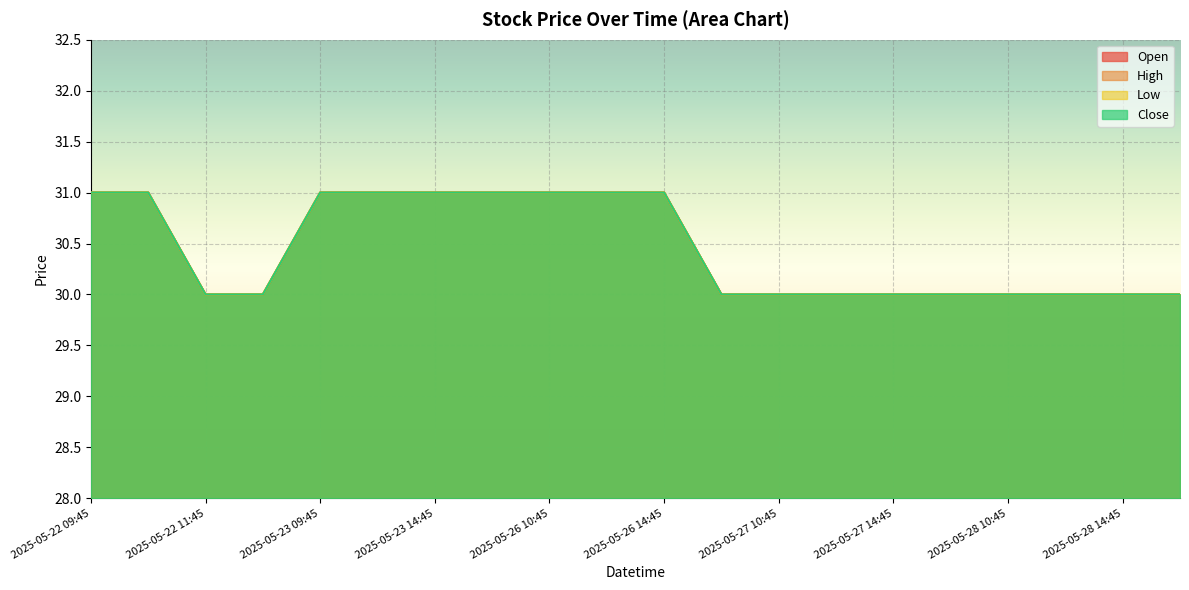

Reading left to right, what are all the values shown in this chart?

Open: 2025-05-22 09:45=31	2025-05-22 10:45=31	2025-05-22 11:45=30	2025-05-22 14:45=30	2025-05-23 09:45=31	2025-05-23 11:15=31	2025-05-23 14:45=31	2025-05-26 09:45=31	2025-05-26 10:45=31	2025-05-26 11:45=31	2025-05-26 14:45=31	2025-05-27 09:45=30	2025-05-27 10:45=30	2025-05-27 11:45=30	2025-05-27 14:45=30	2025-05-28 09:45=30	2025-05-28 10:45=30	2025-05-28 11:45=30	2025-05-28 14:45=30	2025-06-02 09:45=30
High: 2025-05-22 09:45=31	2025-05-22 10:45=31	2025-05-22 11:45=30	2025-05-22 14:45=30	2025-05-23 09:45=31	2025-05-23 11:15=31	2025-05-23 14:45=31	2025-05-26 09:45=31	2025-05-26 10:45=31	2025-05-26 11:45=31	2025-05-26 14:45=31	2025-05-27 09:45=30	2025-05-27 10:45=30	2025-05-27 11:45=30	2025-05-27 14:45=30	2025-05-28 09:45=30	2025-05-28 10:45=30	2025-05-28 11:45=30	2025-05-28 14:45=30	2025-06-02 09:45=30
Low: 2025-05-22 09:45=31	2025-05-22 10:45=31	2025-05-22 11:45=30	2025-05-22 14:45=30	2025-05-23 09:45=31	2025-05-23 11:15=31	2025-05-23 14:45=31	2025-05-26 09:45=31	2025-05-26 10:45=31	2025-05-26 11:45=31	2025-05-26 14:45=31	2025-05-27 09:45=30	2025-05-27 10:45=30	2025-05-27 11:45=30	2025-05-27 14:45=30	2025-05-28 09:45=30	2025-05-28 10:45=30	2025-05-28 11:45=30	2025-05-28 14:45=30	2025-06-02 09:45=30
Close: 2025-05-22 09:45=31	2025-05-22 10:45=31	2025-05-22 11:45=30	2025-05-22 14:45=30	2025-05-23 09:45=31	2025-05-23 11:15=31	2025-05-23 14:45=31	2025-05-26 09:45=31	2025-05-26 10:45=31	2025-05-26 11:45=31	2025-05-26 14:45=31	2025-05-27 09:45=30	2025-05-27 10:45=30	2025-05-27 11:45=30	2025-05-27 14:45=30	2025-05-28 09:45=30	2025-05-28 10:45=30	2025-05-28 11:45=30	2025-05-28 14:45=30	2025-06-02 09:45=30